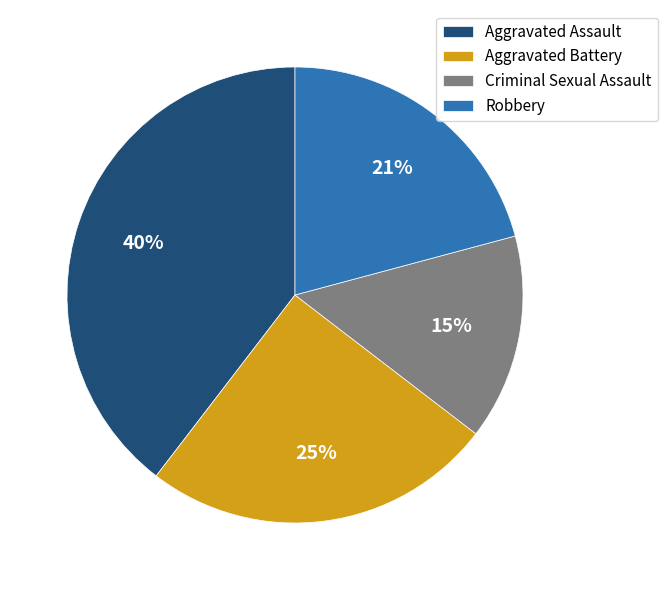

What is the smallest slice in the pie chart?

Criminal Sexual Assault